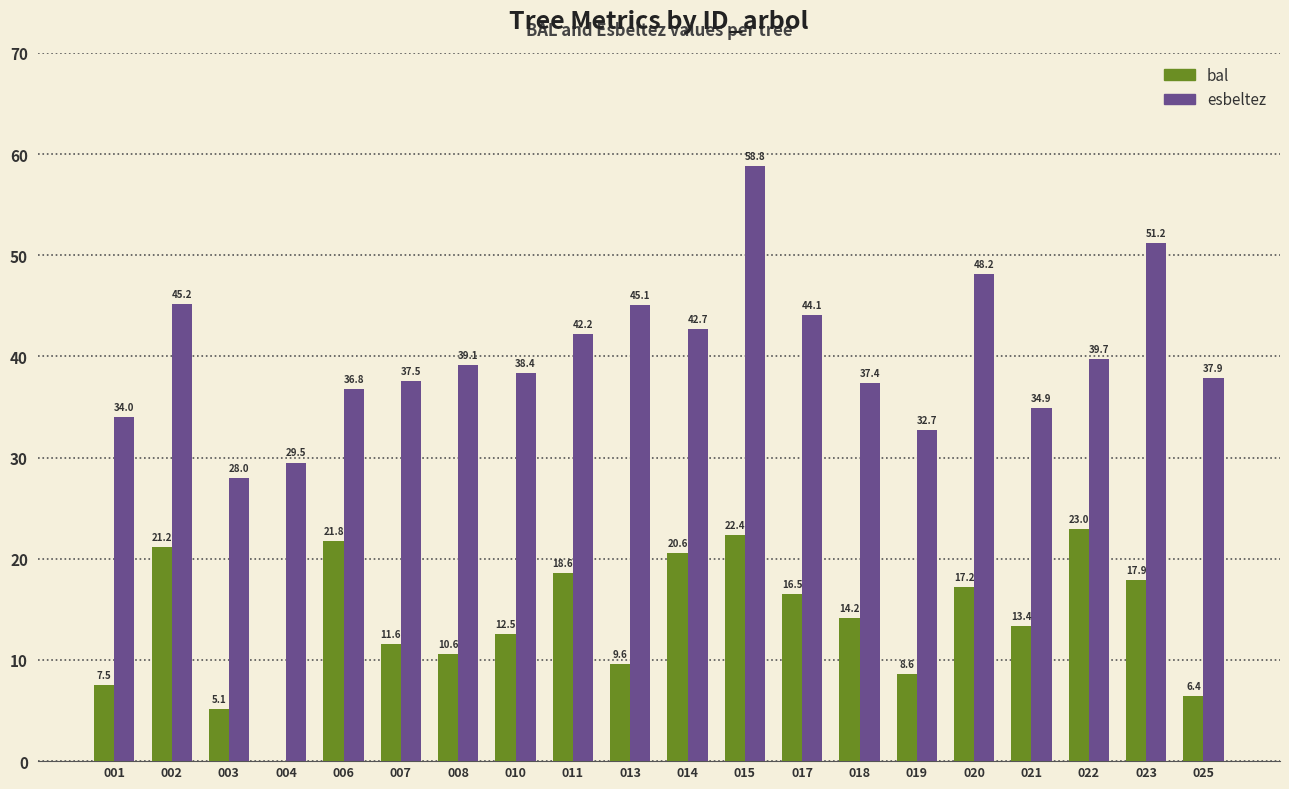

How many data points does each series have?

20